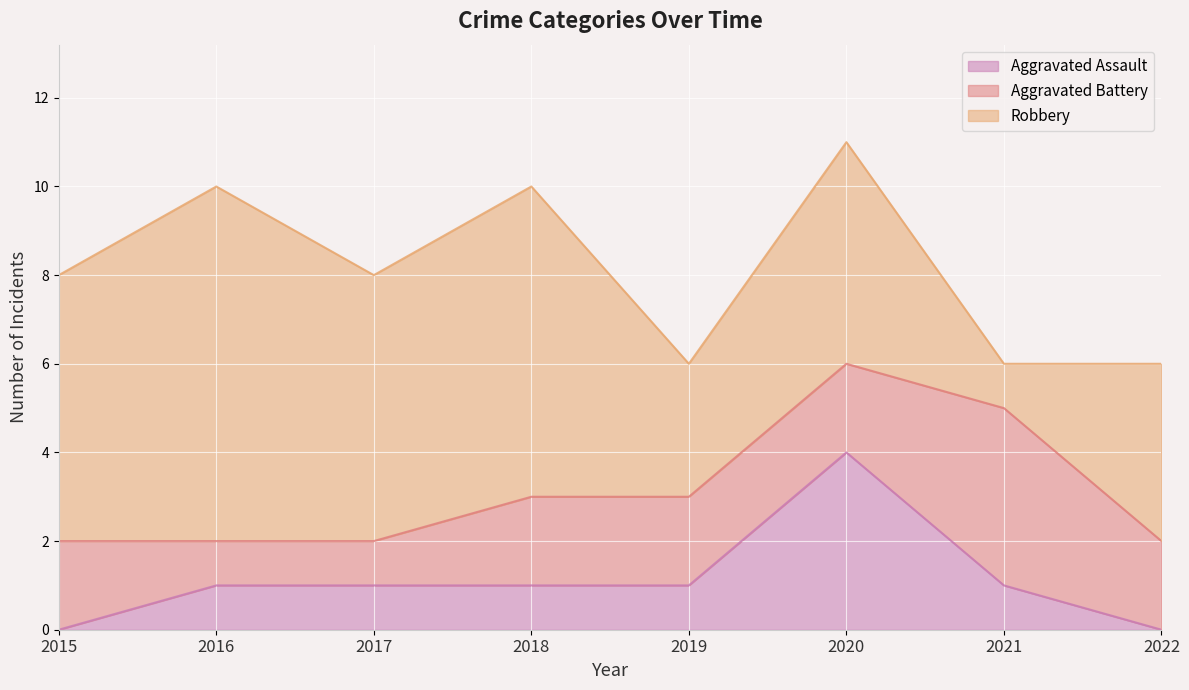

At which category is the sum across all series the highest?

2020